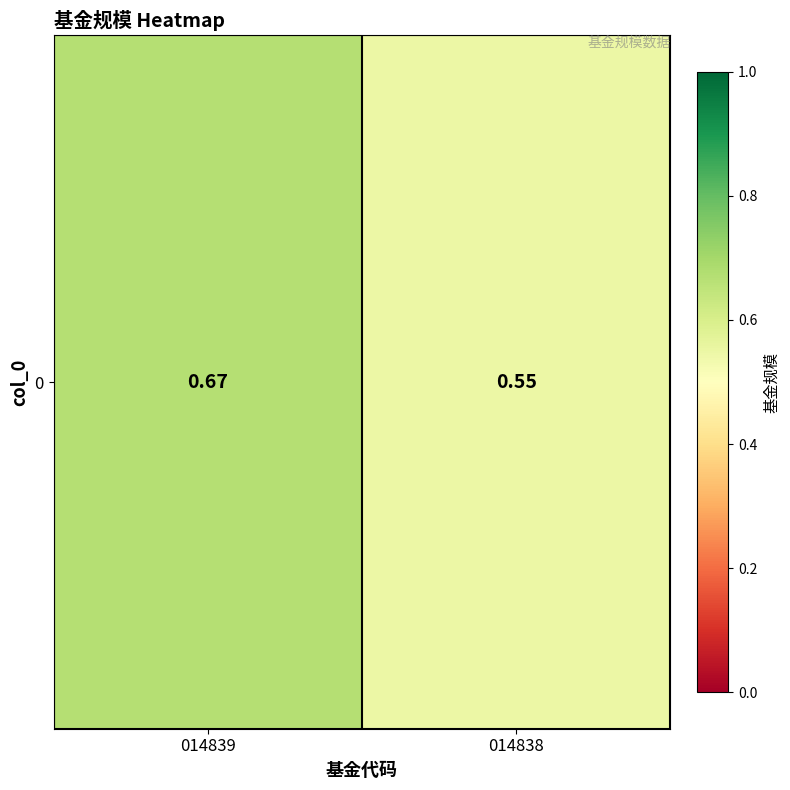

Reading left to right, extract all data points from this chart.

0.7	0.6